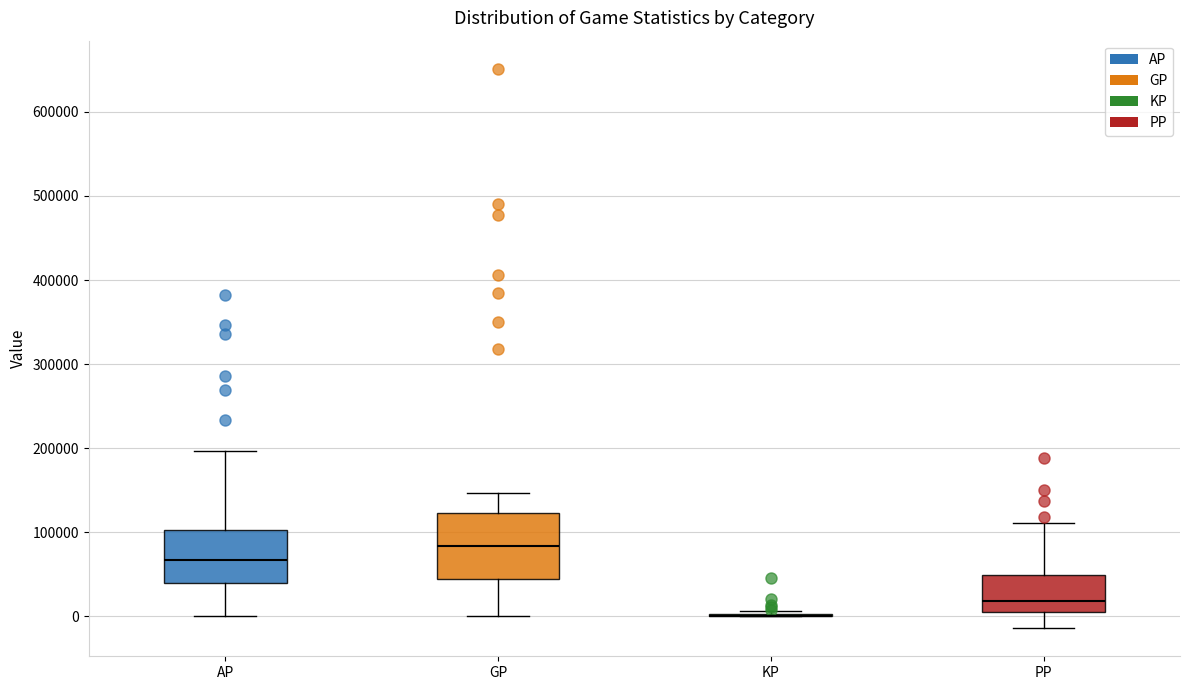

Where is the upper edge of the box for PP on the y-axis? The values are not printed on the chart, so give them approximately, as read against the axis.

50000